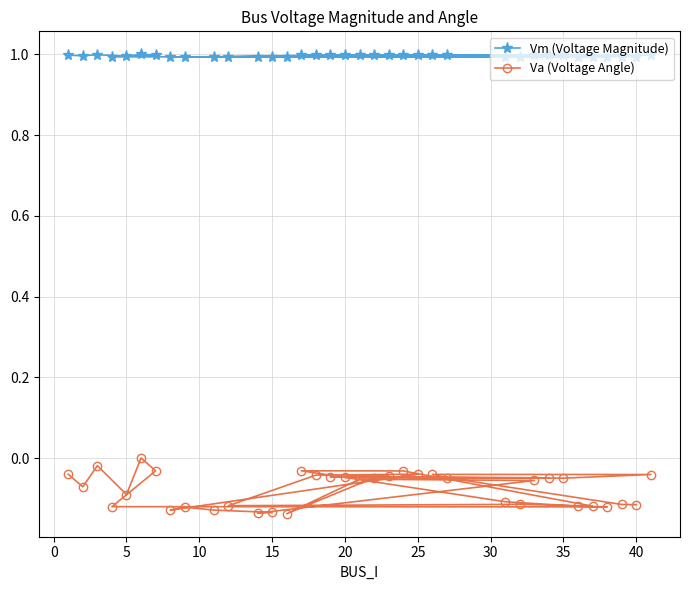

Is the value of Vm (Voltage Magnitude) at 15 greater than the value of Va (Voltage Angle) at 20?

Yes